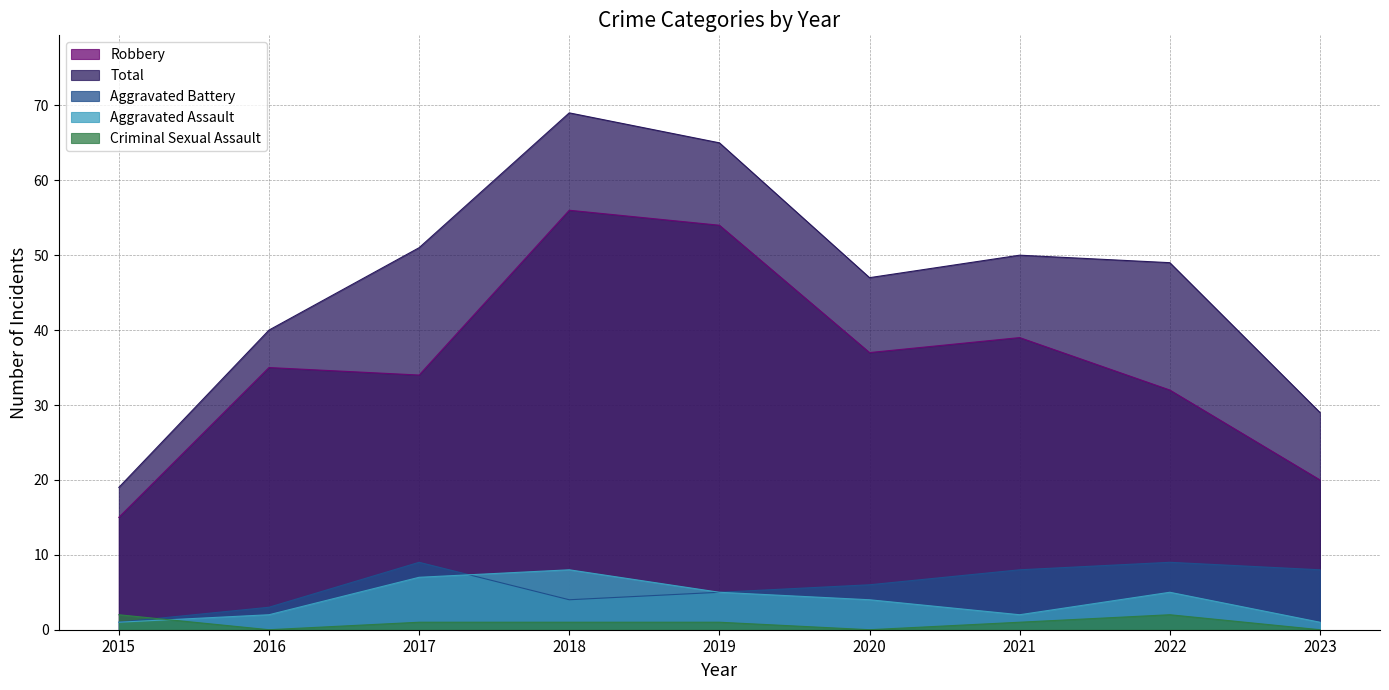

Where does the Robbery series first go above 35?

2018